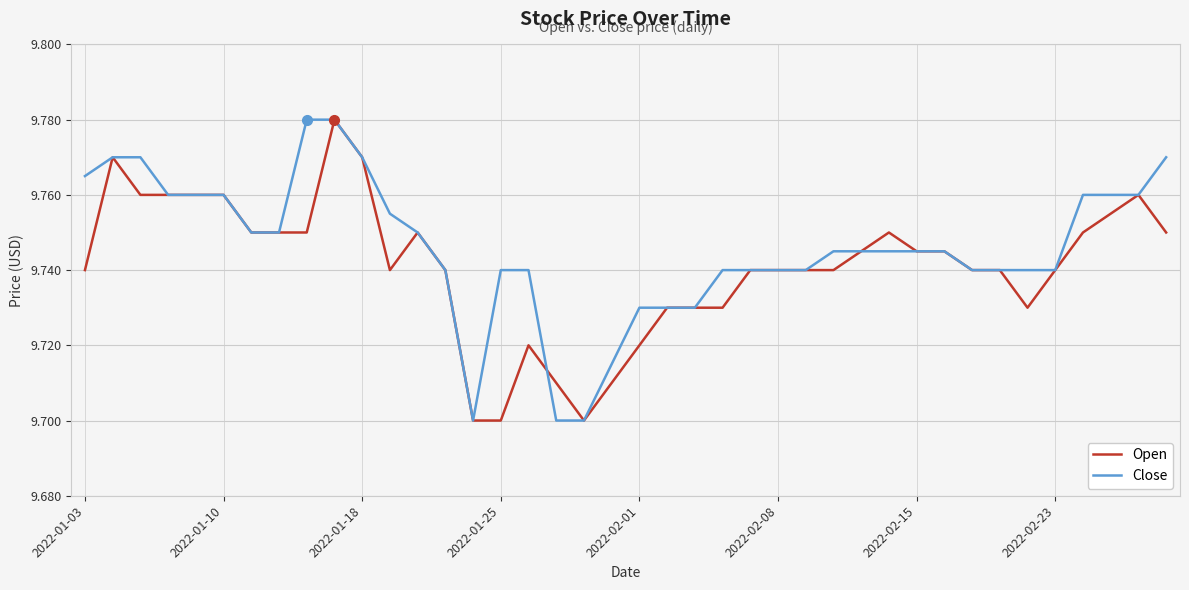

List the series in order of their overall mean, lowest first.

Open, Close